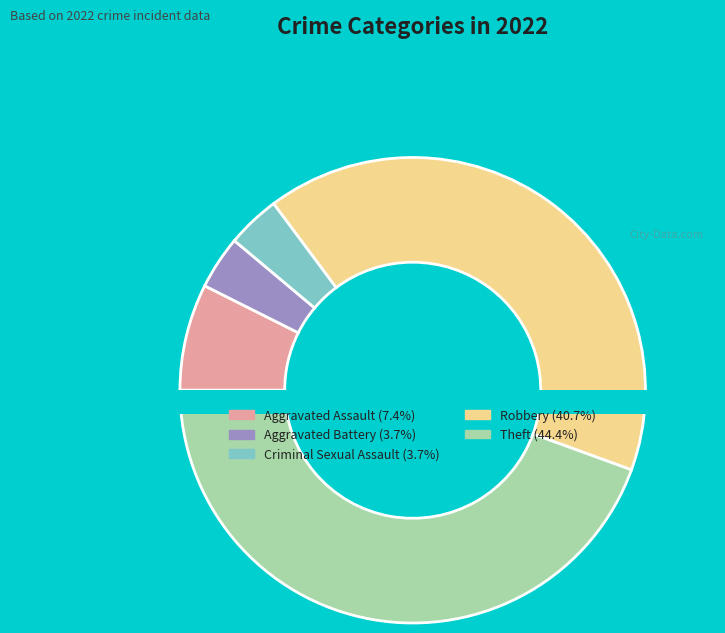

What is the smallest slice in the pie chart?

Aggravated Battery